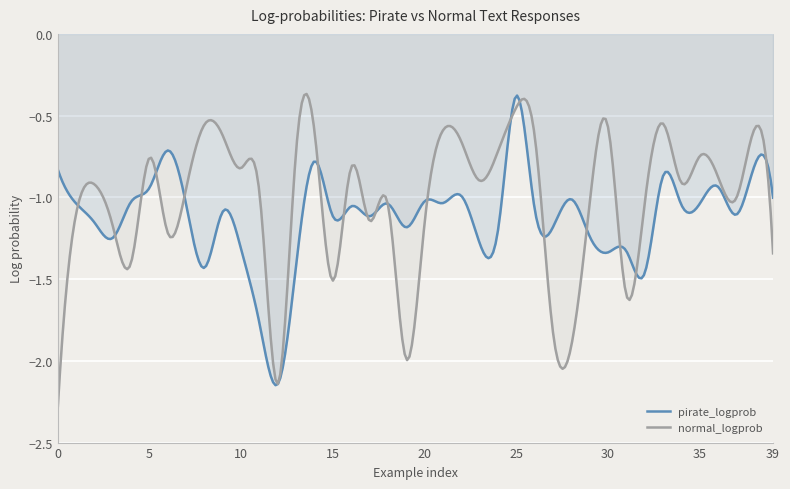

Which series has the largest total across all categories?

normal_logprob